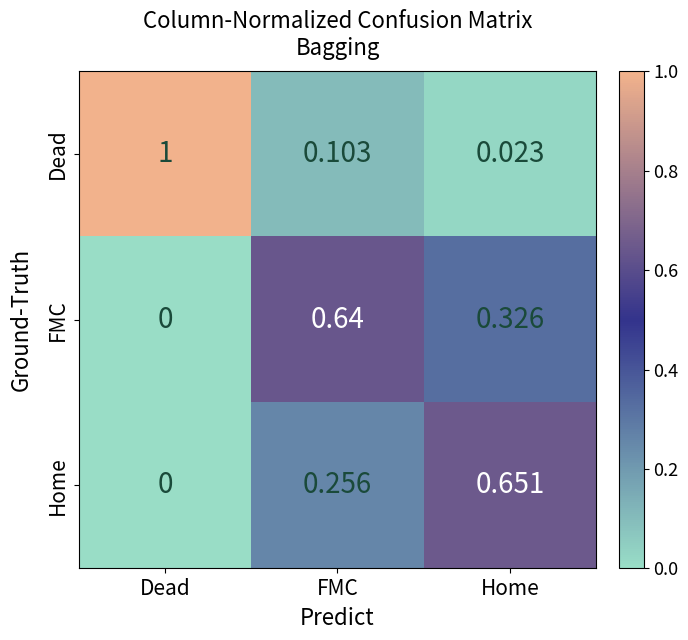

Is the value of Home at FMC greater than the value of Dead at FMC?

Yes